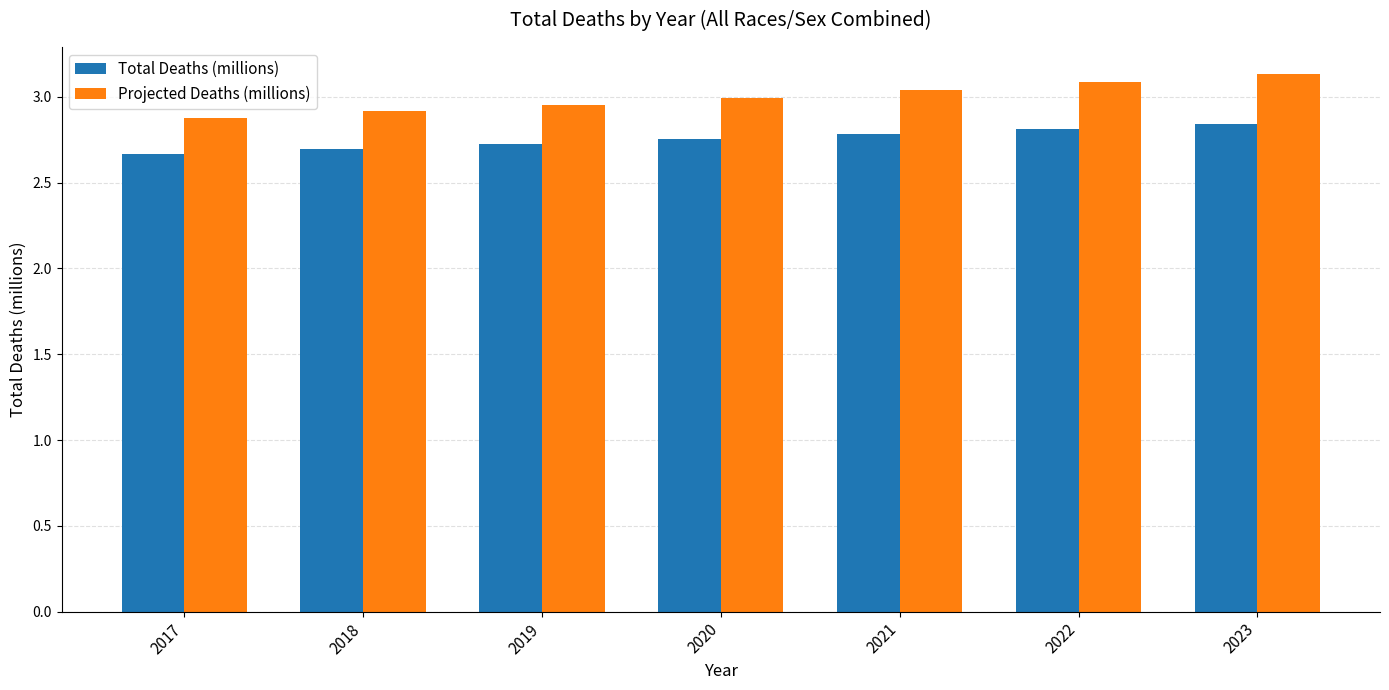

How many categories are shown in the chart?

7